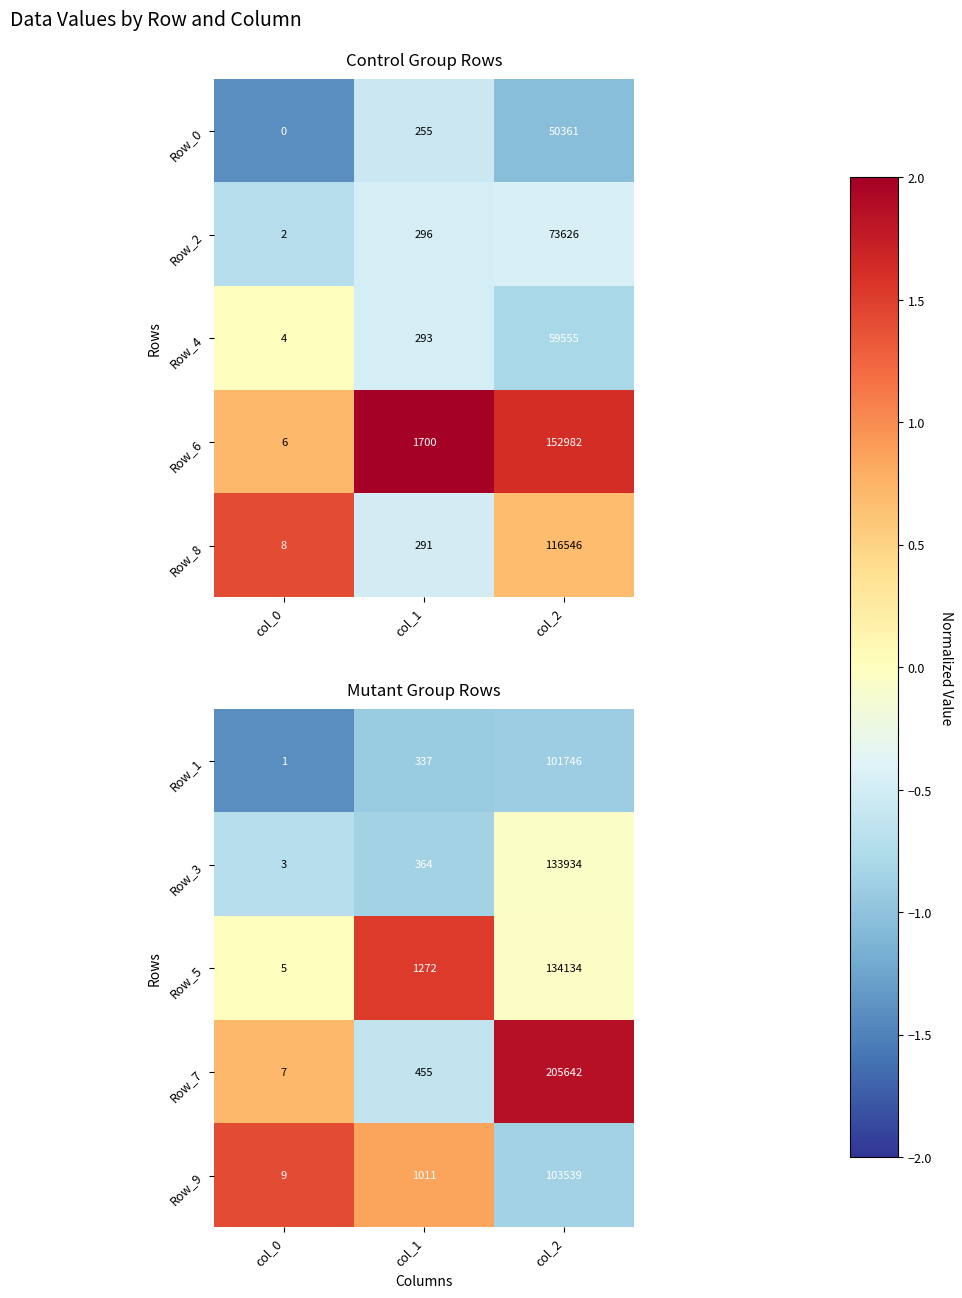

Which category has the highest value in the Row_3 series?

col_2